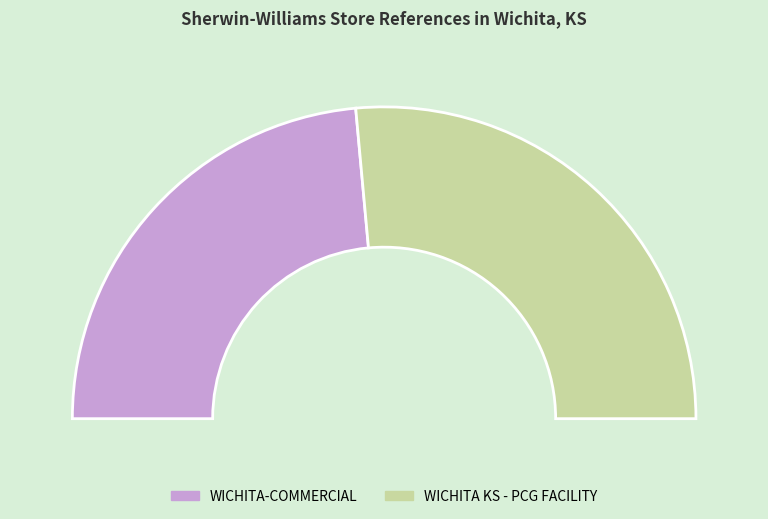

What percentage is NOT represented by WICHITA-COMMERCIAL?

52.9%